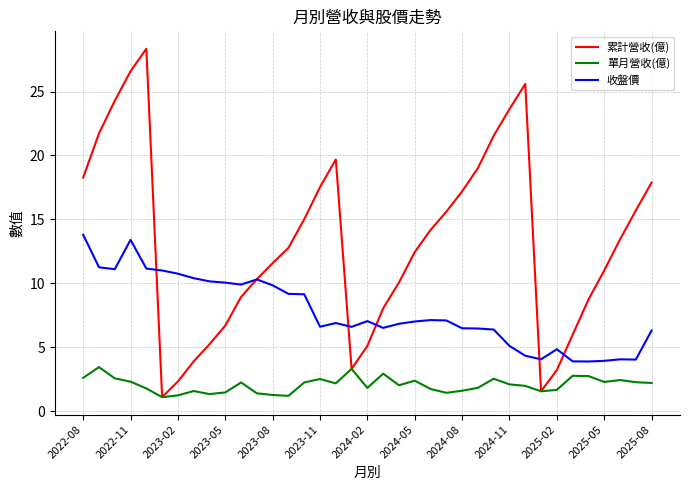

What is the difference between the second highest and second lowest values in the 單月營收(億) series?

2.1